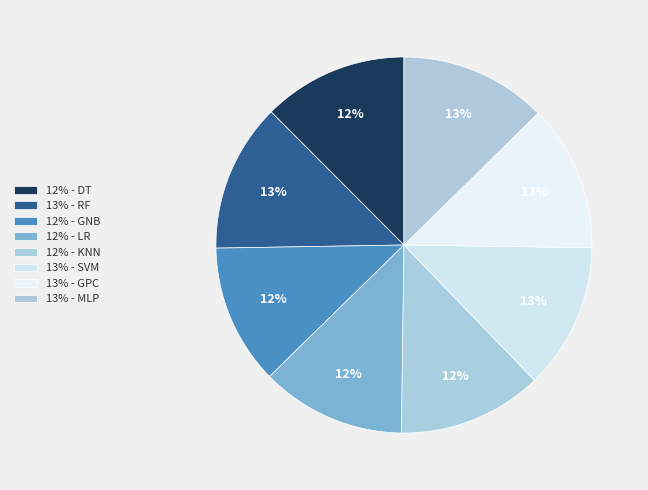

How many slices are in this pie chart?

8